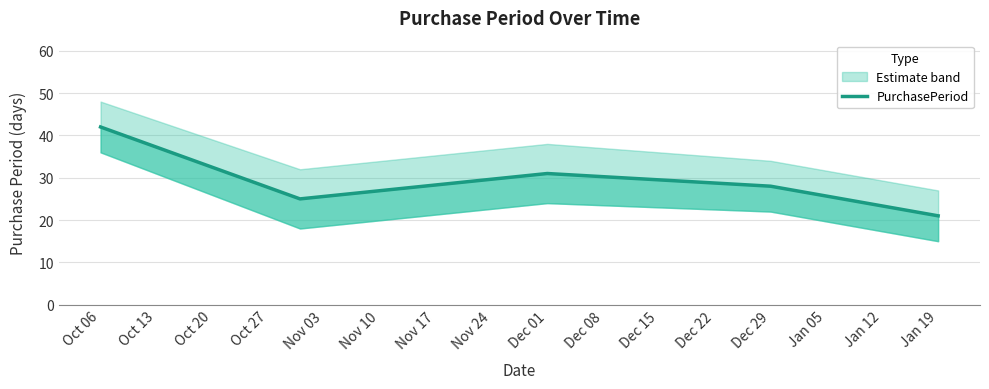

What is the average value?

29